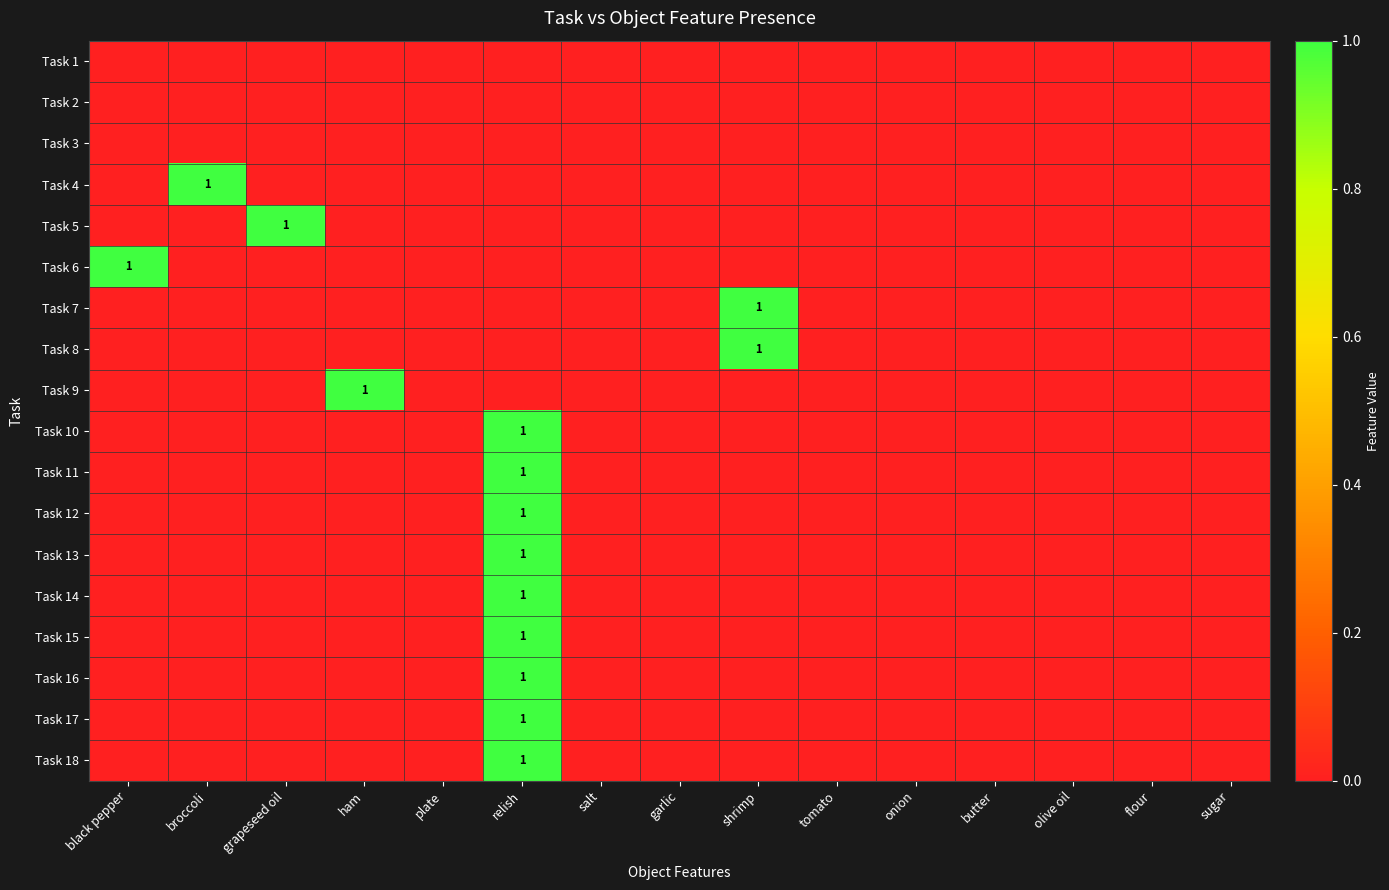

The value of Task 12 at relish is 0. True or false?

False